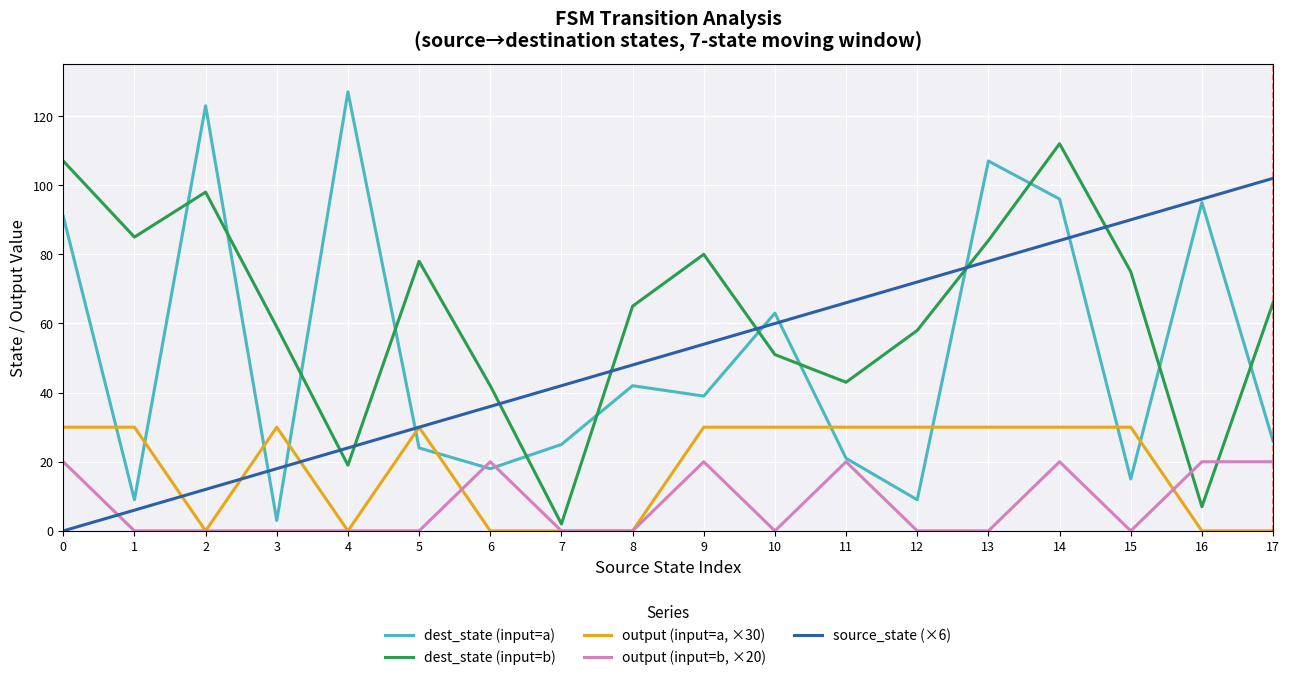

Reading left to right, extract all data points from this chart.

dest_state (input=a): 91	9	123	3	127	24	18	25	42	39	63	21	9	107	96	15	95	26
dest_state (input=b): 107	85	98	59	19	78	42	2	65	80	51	43	58	84	112	75	7	66
output (input=a, ×30): 30	30	0	30	0	30	0	0	0	30	30	30	30	30	30	30	0	0
output (input=b, ×20): 20	0	0	0	0	0	20	0	0	20	0	20	0	0	20	0	20	20
source_state (×6): 0	6	12	18	24	30	36	42	48	54	60	66	72	78	84	90	96	102